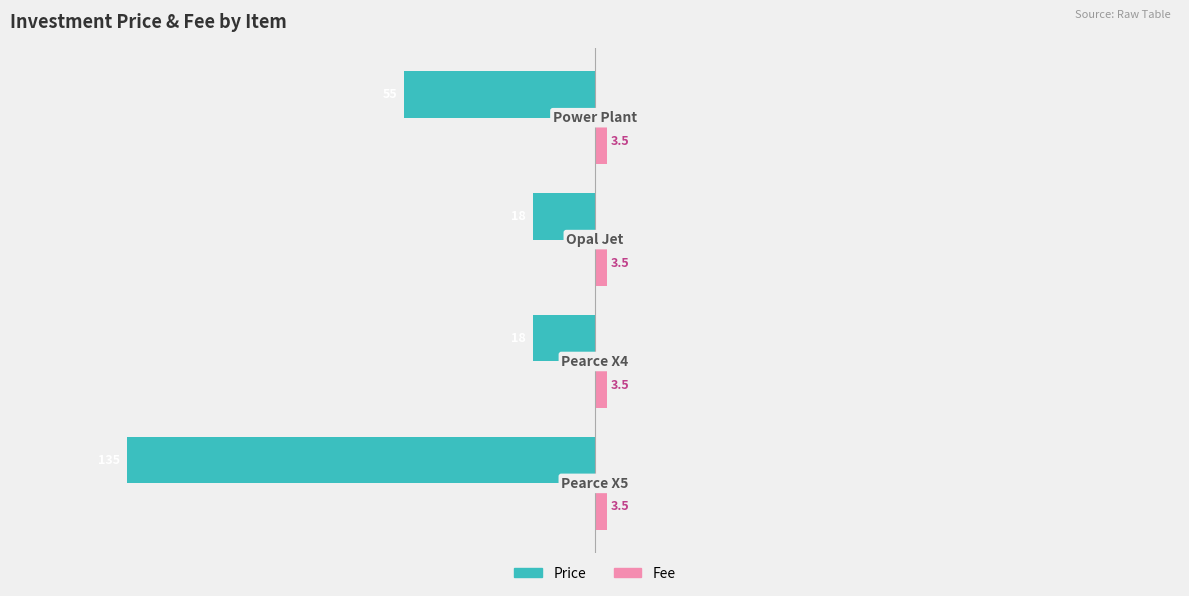

Which series has the largest total across all categories?

Fee